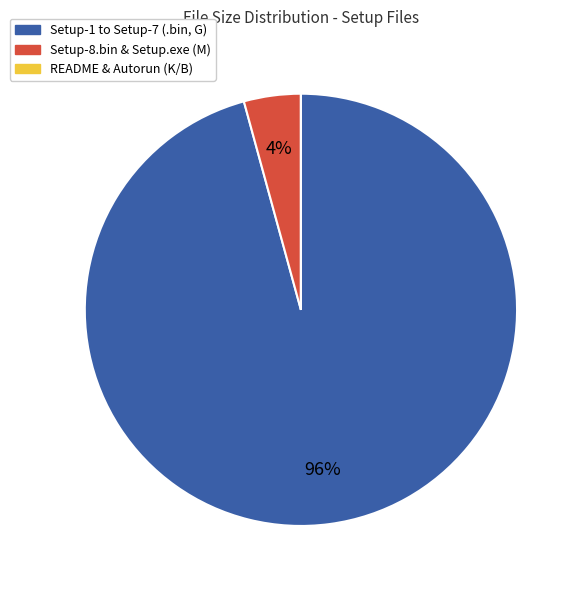

Is the sum of Setup-8.bin & Setup.exe (M) and Setup-1 to Setup-7 (.bin, G) greater than half?

Yes